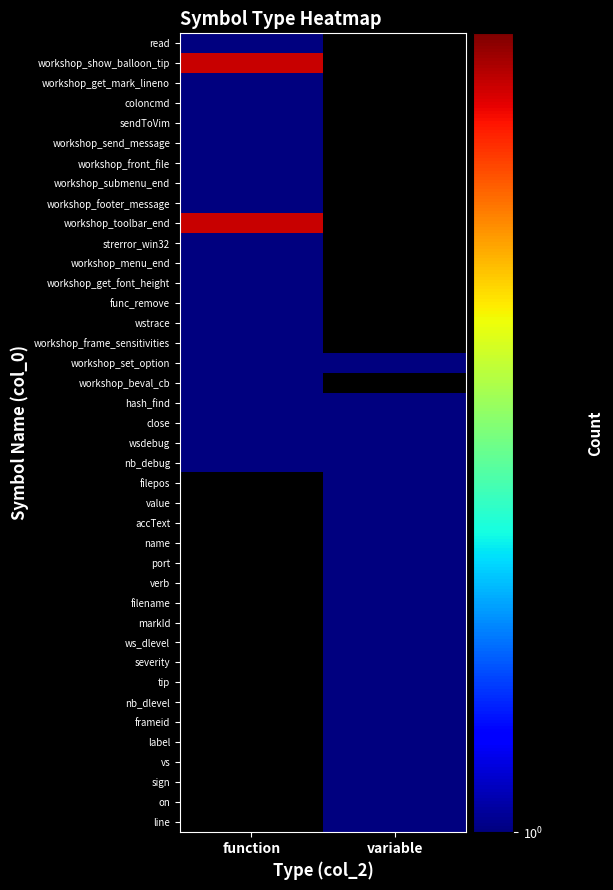

Reading left to right, what are all the values shown in this chart?

read: function=1	variable=0
workshop_show_balloon_tip: function=2	variable=0
workshop_get_mark_lineno: function=1	variable=0
coloncmd: function=1	variable=0
sendToVim: function=1	variable=0
workshop_send_message: function=1	variable=0
workshop_front_file: function=1	variable=0
workshop_submenu_end: function=1	variable=0
workshop_footer_message: function=1	variable=0
workshop_toolbar_end: function=2	variable=0
strerror_win32: function=1	variable=0
workshop_menu_end: function=1	variable=0
workshop_get_font_height: function=1	variable=0
func_remove: function=1	variable=0
wstrace: function=1	variable=0
workshop_frame_sensitivities: function=1	variable=0
workshop_set_option: function=1	variable=1
workshop_beval_cb: function=1	variable=0
hash_find: function=1	variable=1
close: function=1	variable=1
wsdebug: function=1	variable=1
nb_debug: function=1	variable=1
filepos: function=0	variable=1
value: function=0	variable=1
accText: function=0	variable=1
name: function=0	variable=1
port: function=0	variable=1
verb: function=0	variable=1
filename: function=0	variable=1
markId: function=0	variable=1
ws_dlevel: function=0	variable=1
severity: function=0	variable=1
tip: function=0	variable=1
nb_dlevel: function=0	variable=1
frameid: function=0	variable=1
label: function=0	variable=1
vs: function=0	variable=1
sign: function=0	variable=1
on: function=0	variable=1
line: function=0	variable=1